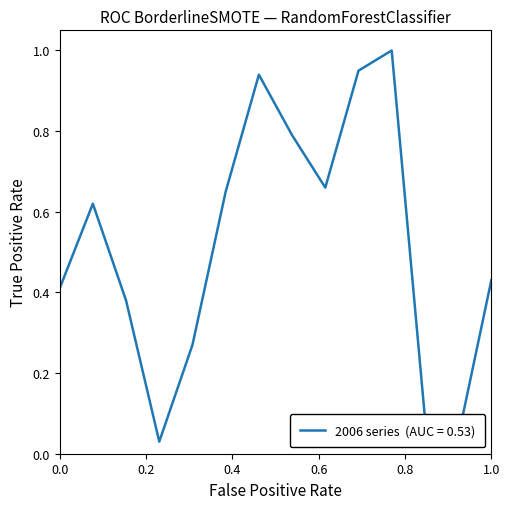

What is the difference between the maximum and minimum values?

1.0